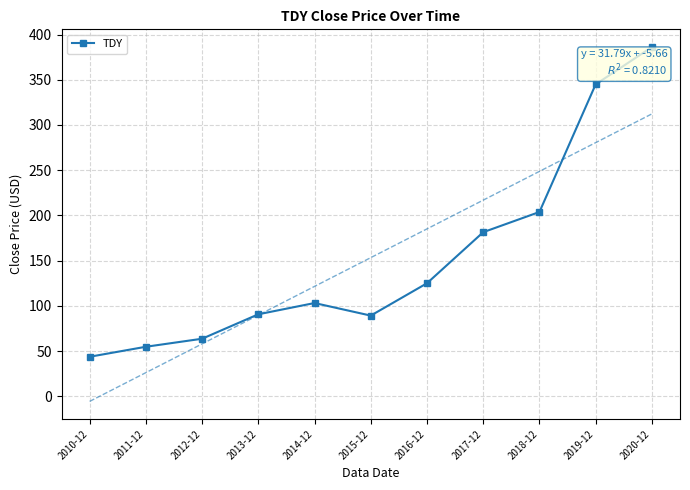

How many categories are shown in the chart?

11